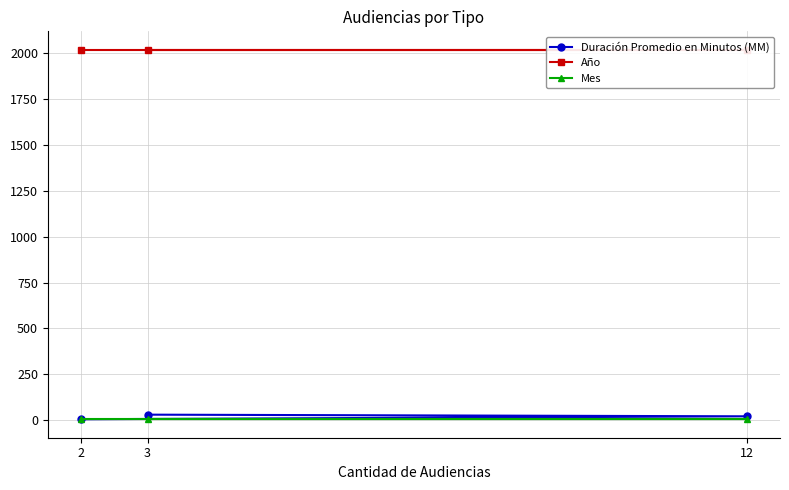

How many data points in Duración Promedio en Minutos (MM) are less than 22?

1